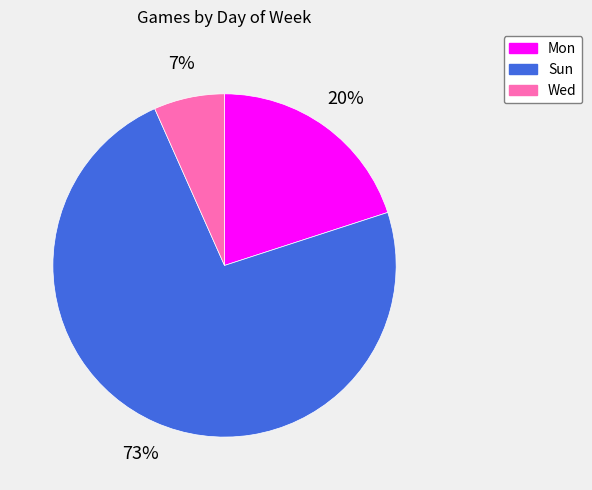

Which category has the smallest portion of the pie?

Wed